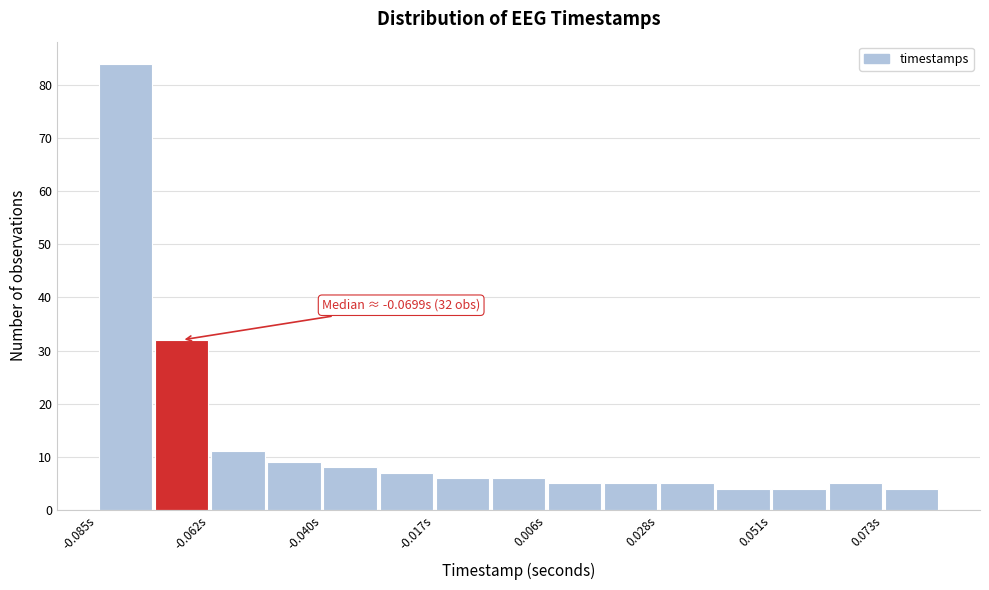

Read against the x-axis, roughly where is the centre of the tallest bar?

-0.080